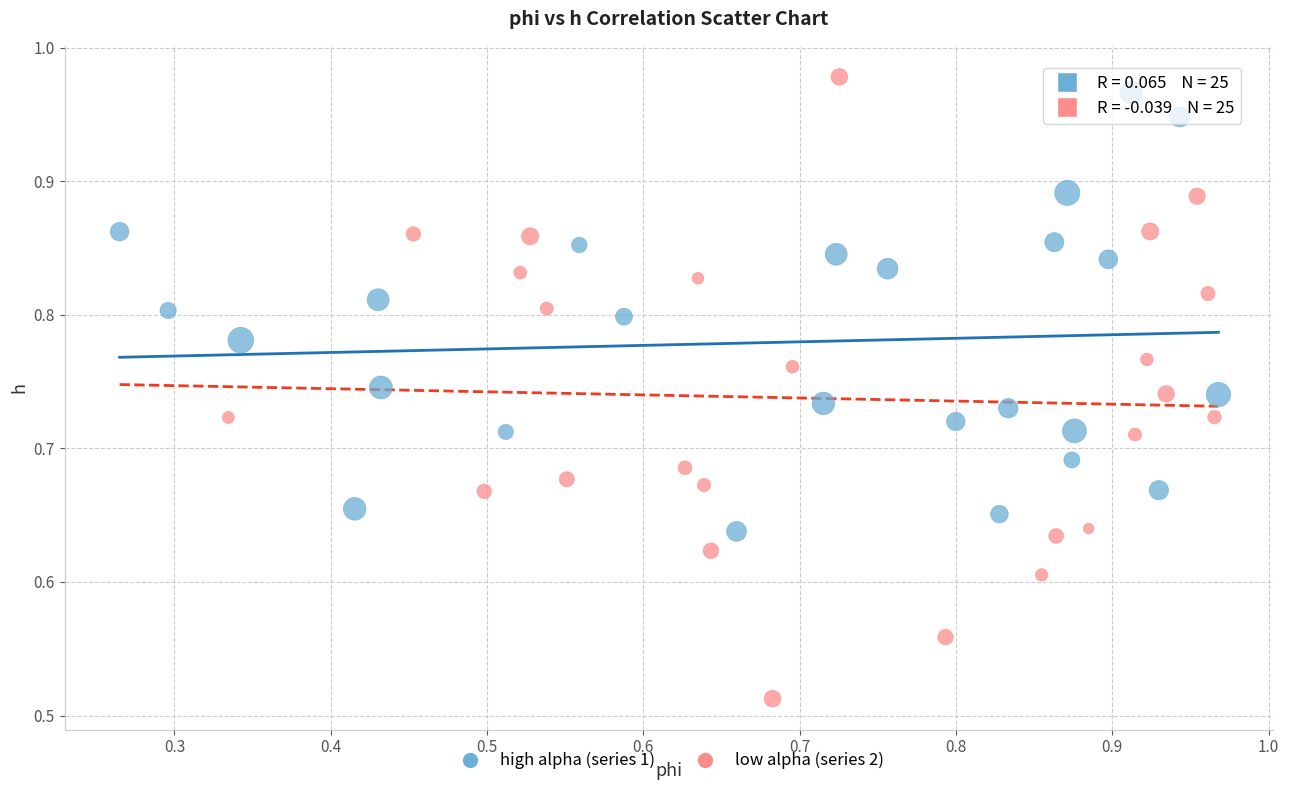

Which series contains the lowest Y value?

low alpha (series 2)